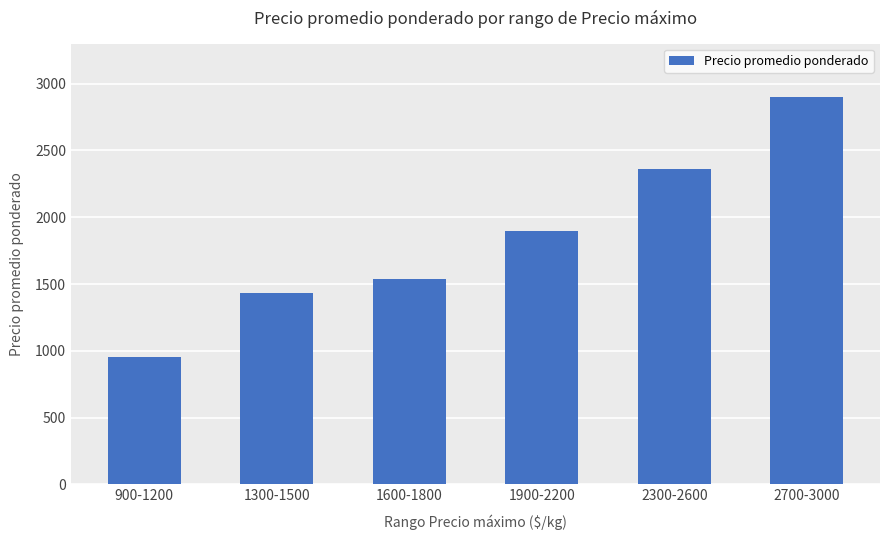

Is it true that the value at 2300-2600 is 2359?

True